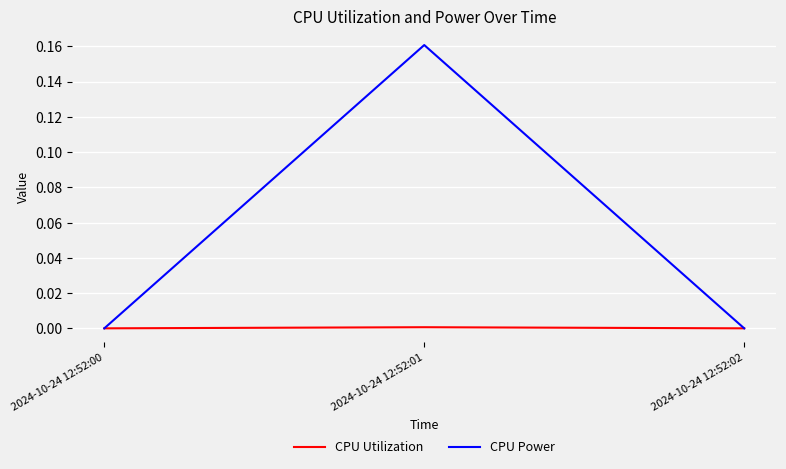

Rank the series by their maximum value, from lowest to highest.

CPU Utilization, CPU Power